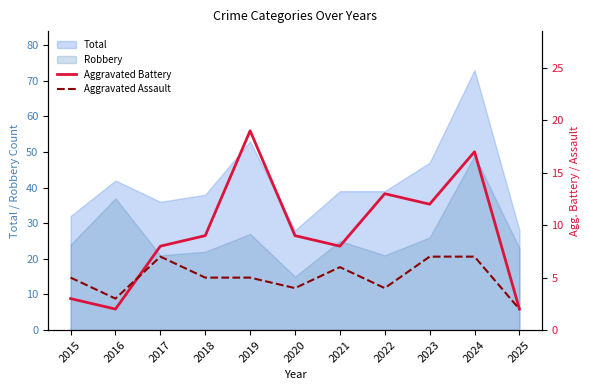

Is the value of Aggravated Battery at 2015 greater than the value of Aggravated Assault at 2021?

No